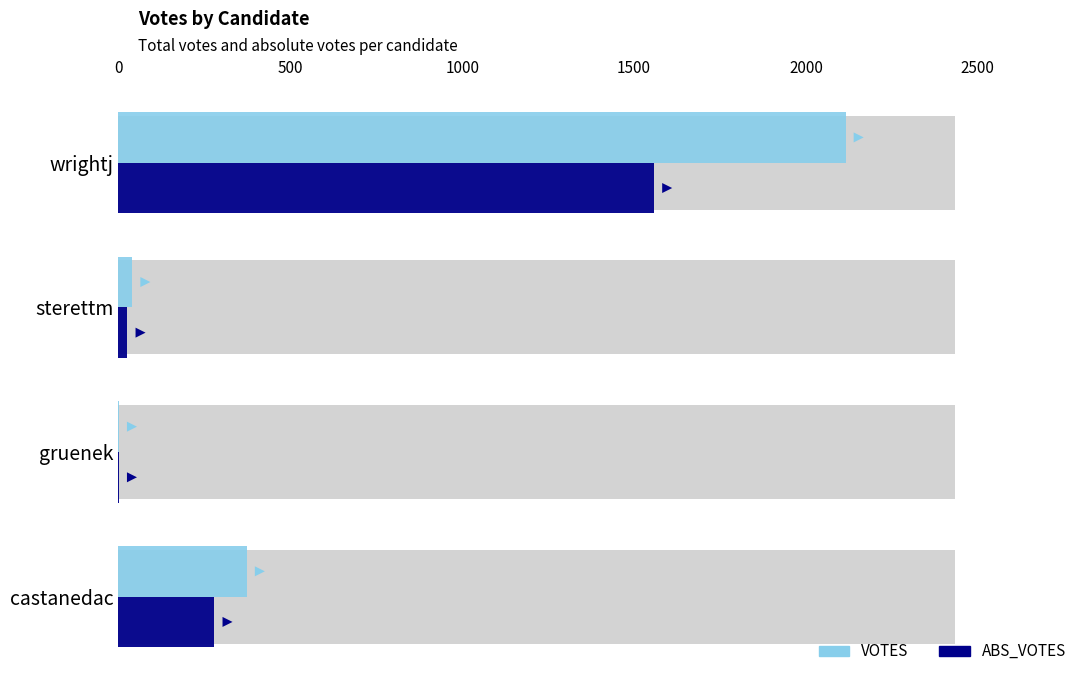

What is the value of the VOTES bar at the 3rd from the left?

40